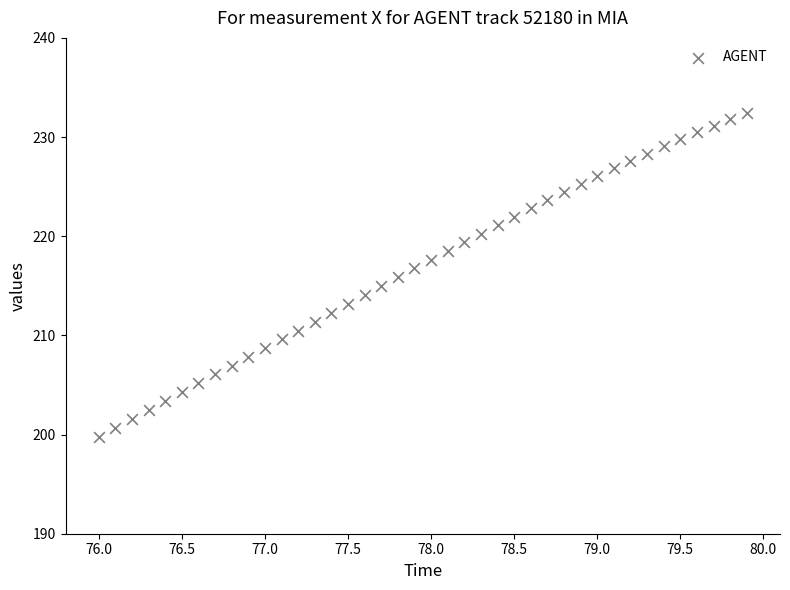

What is the range of X values (max minus min)?

3.9